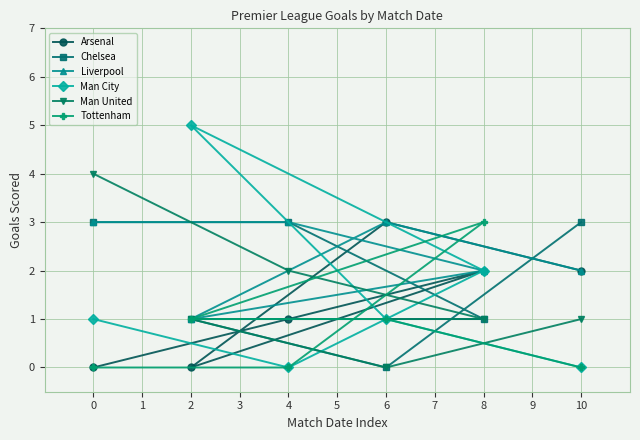

True or false: Chelsea has a value of 3 at 10.

True